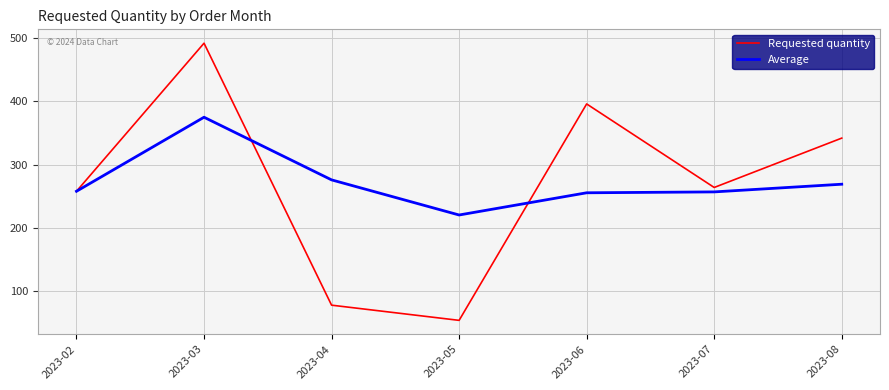

Which series ends up on top after the final intersection of Requested quantity and Average?

Requested quantity